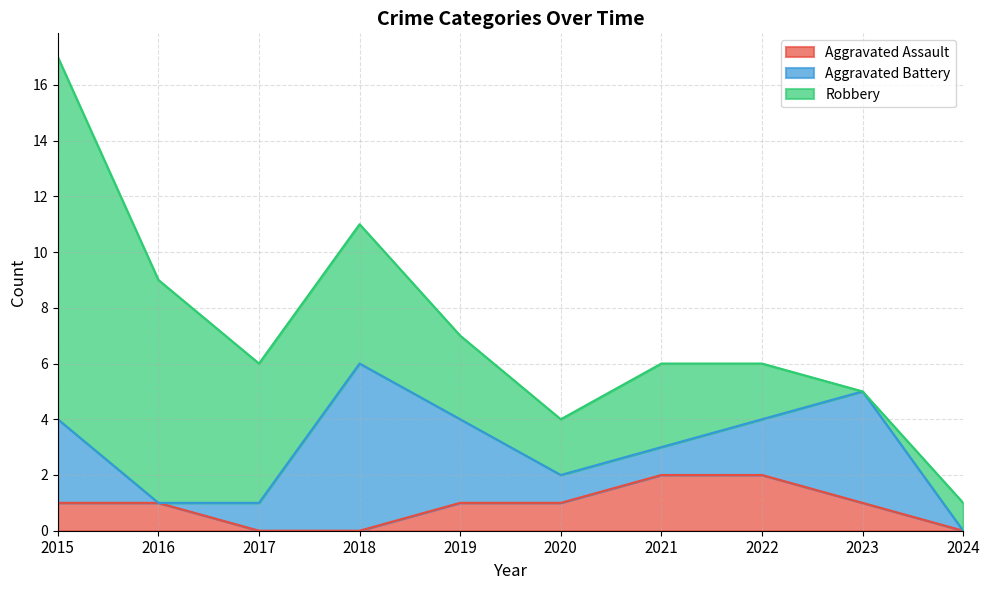

What is the difference between the second highest and minimum values in the Aggravated Assault series?

2